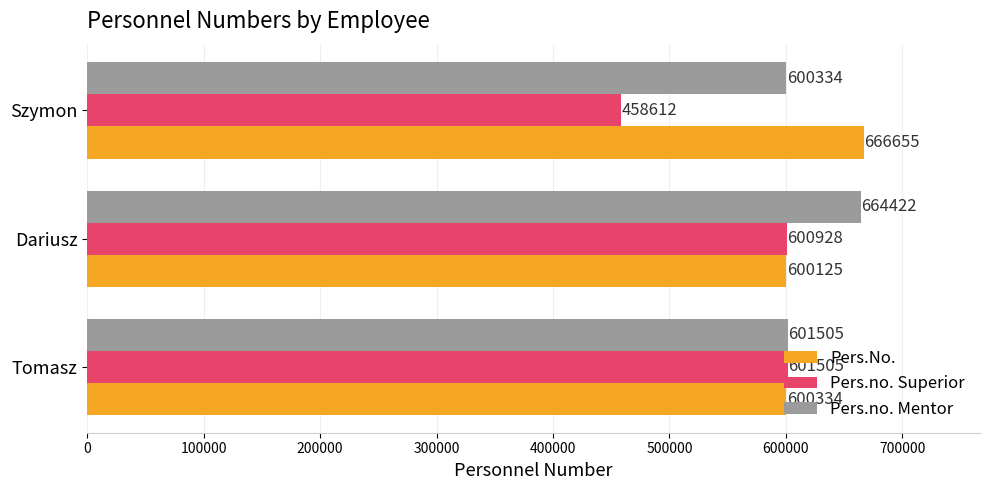

At which category is the sum across all series the highest?

Dariusz